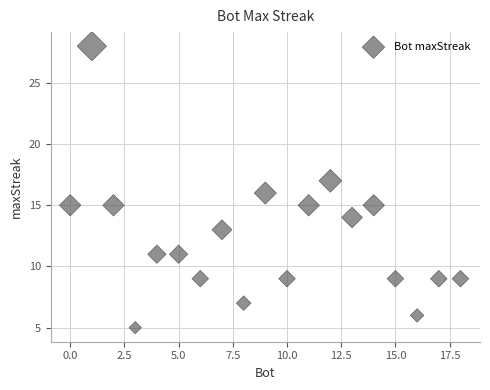

What is the range of Y values (max minus min)?

23